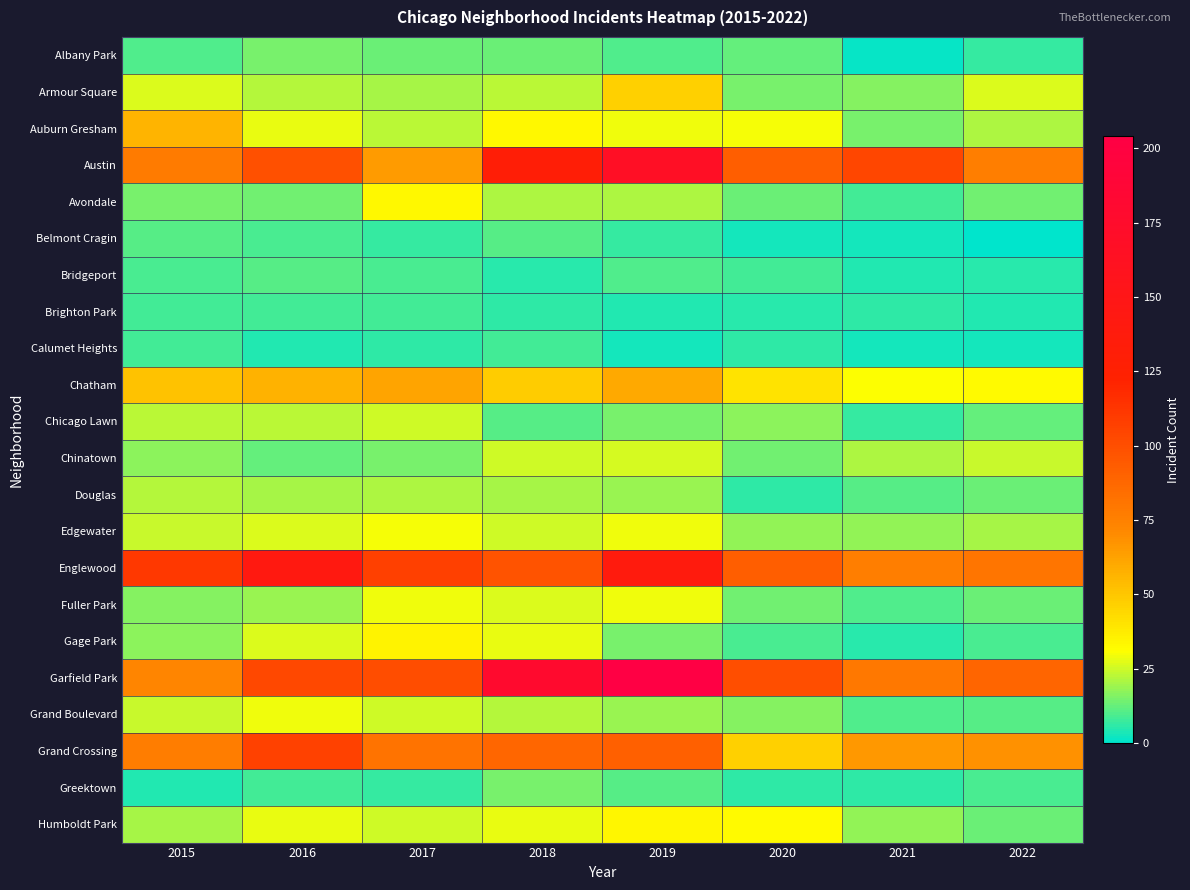

At which category is the sum across all series the highest?

2019